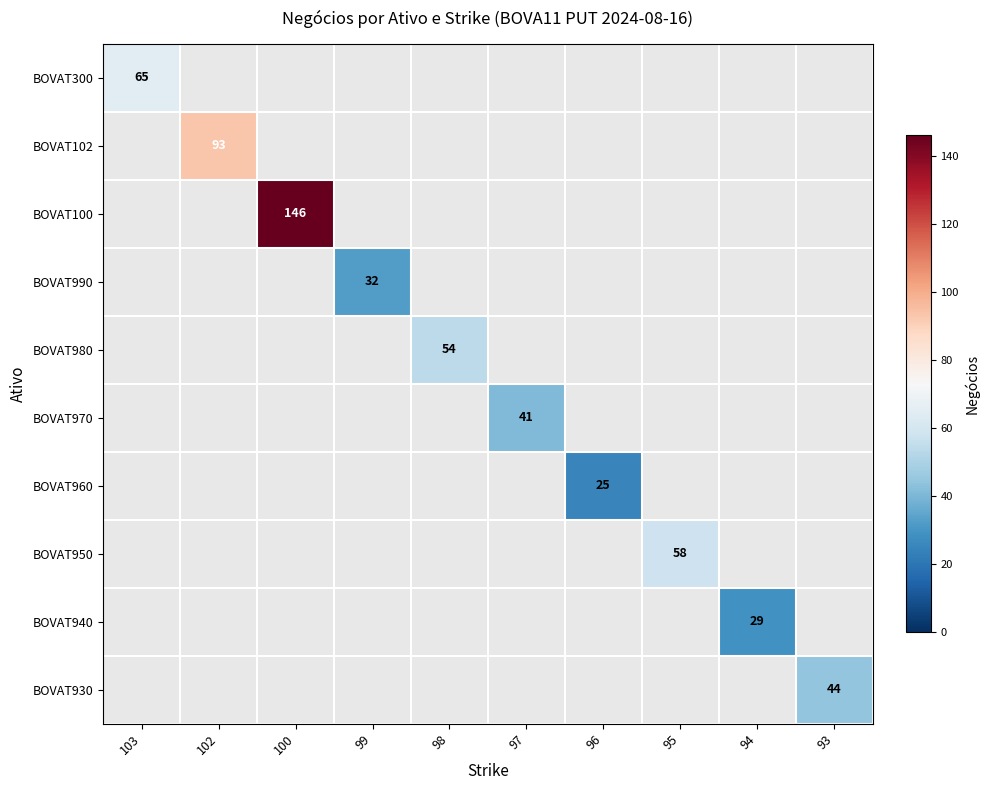

The BOVAT950 series shows 89 at 95. True or false?

False